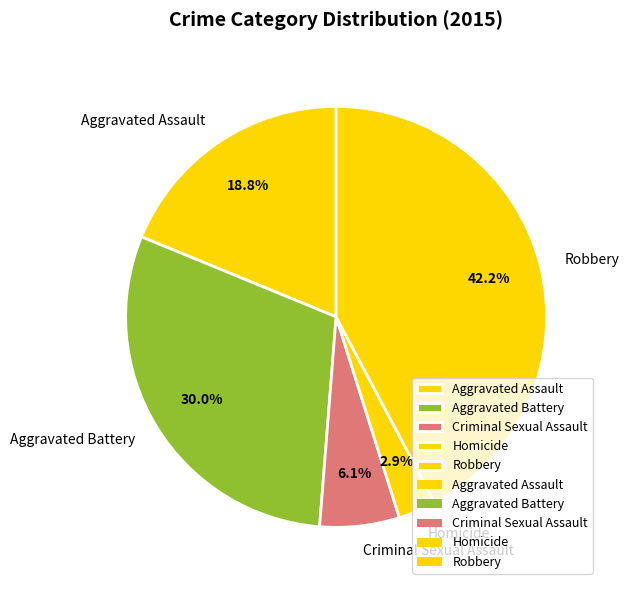

To the nearest percent, what percentage of the pie is Robbery?

42%